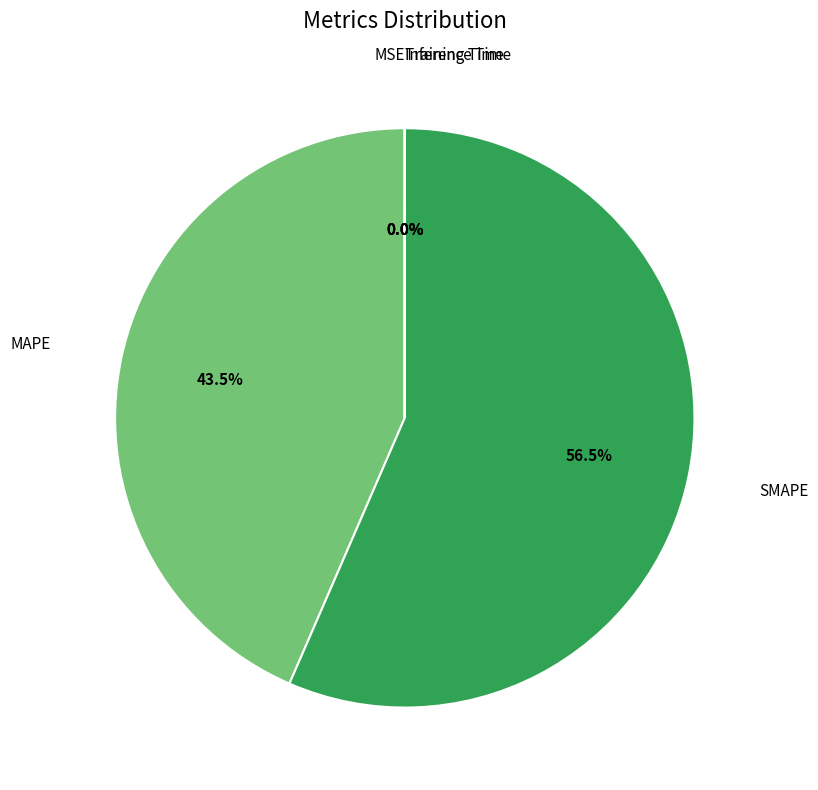

What is the largest slice in the pie chart?

SMAPE